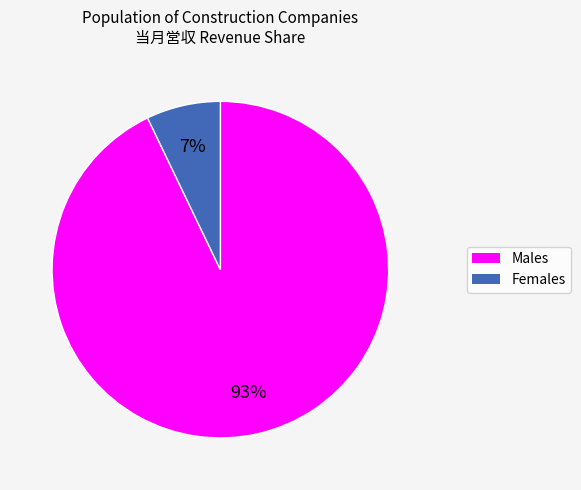

To the nearest percent, what is the average slice percentage?

50%